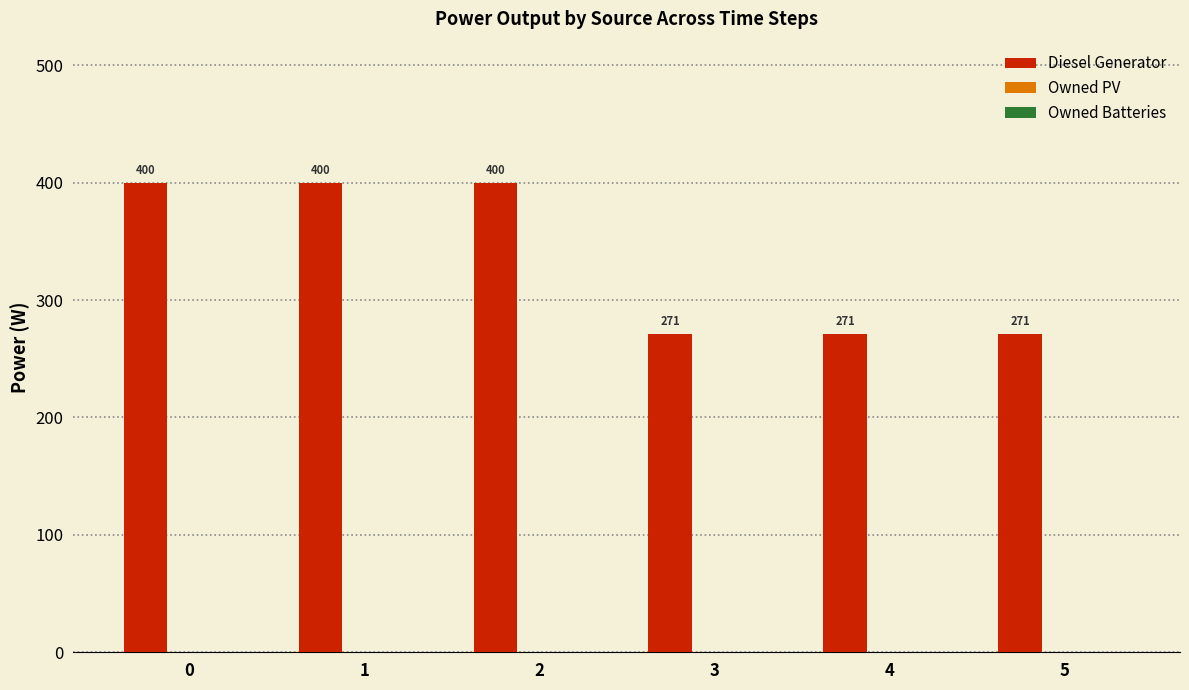

What is the ratio of the value at 4 to the value at 0?

0.7